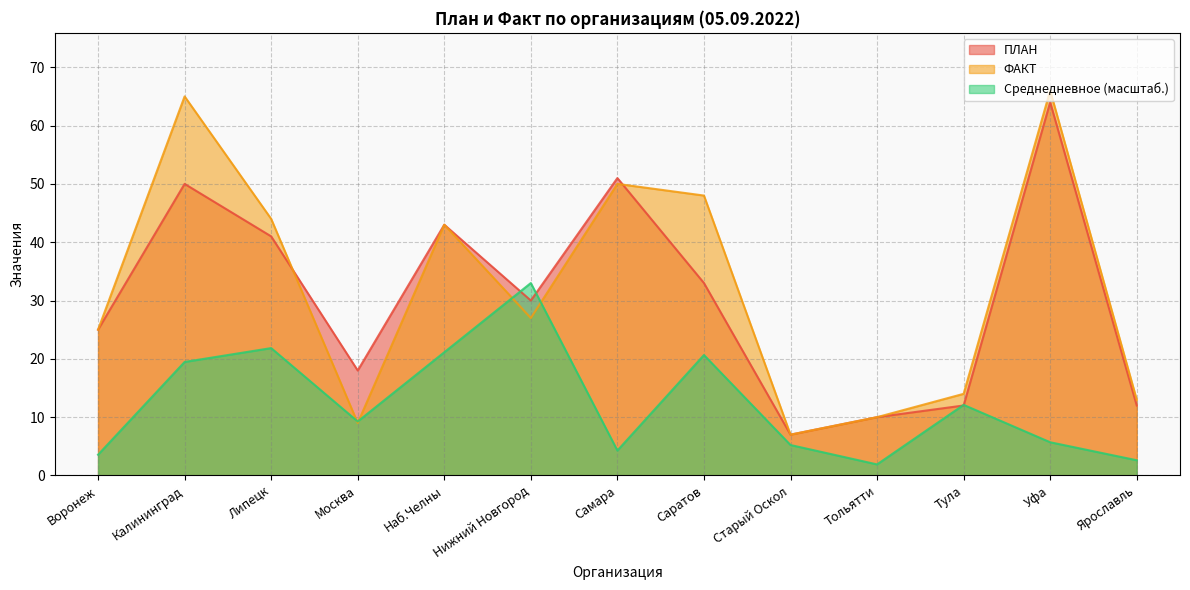

Count the number of categories in the chart.

13